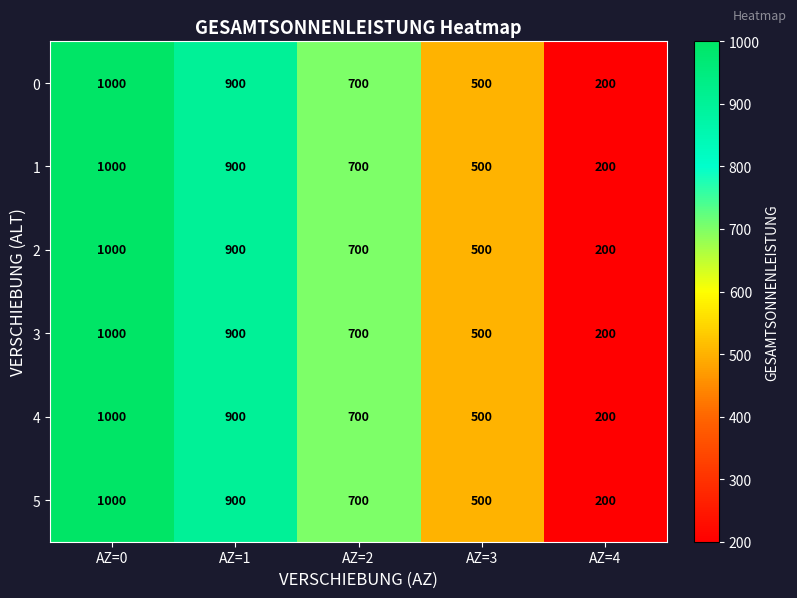

List the labels in order of 0 value, largest first.

AZ=0, AZ=1, AZ=2, AZ=3, AZ=4